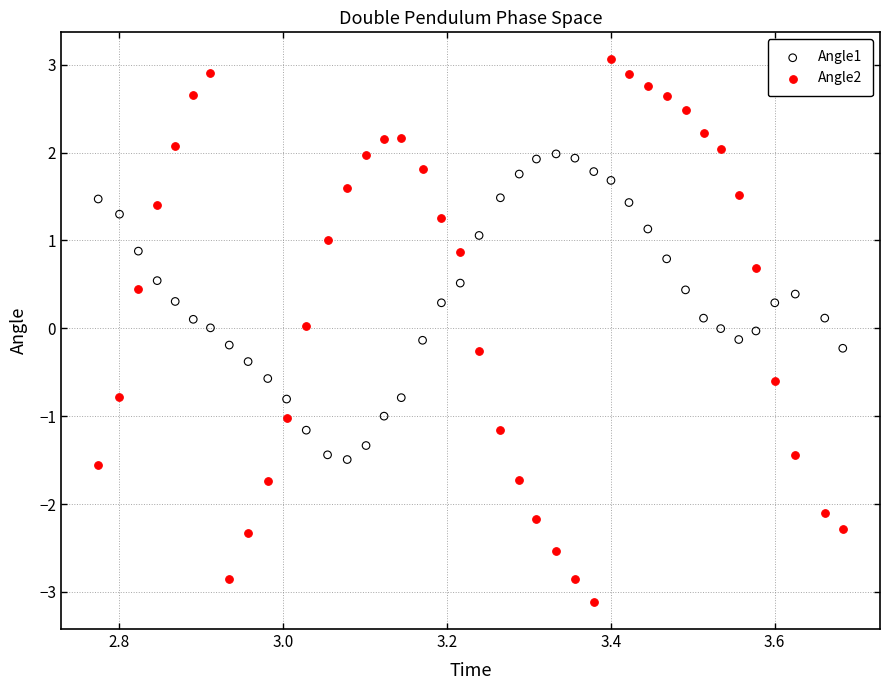

Across all data points, what is the range of X values (max minus min)?

0.9